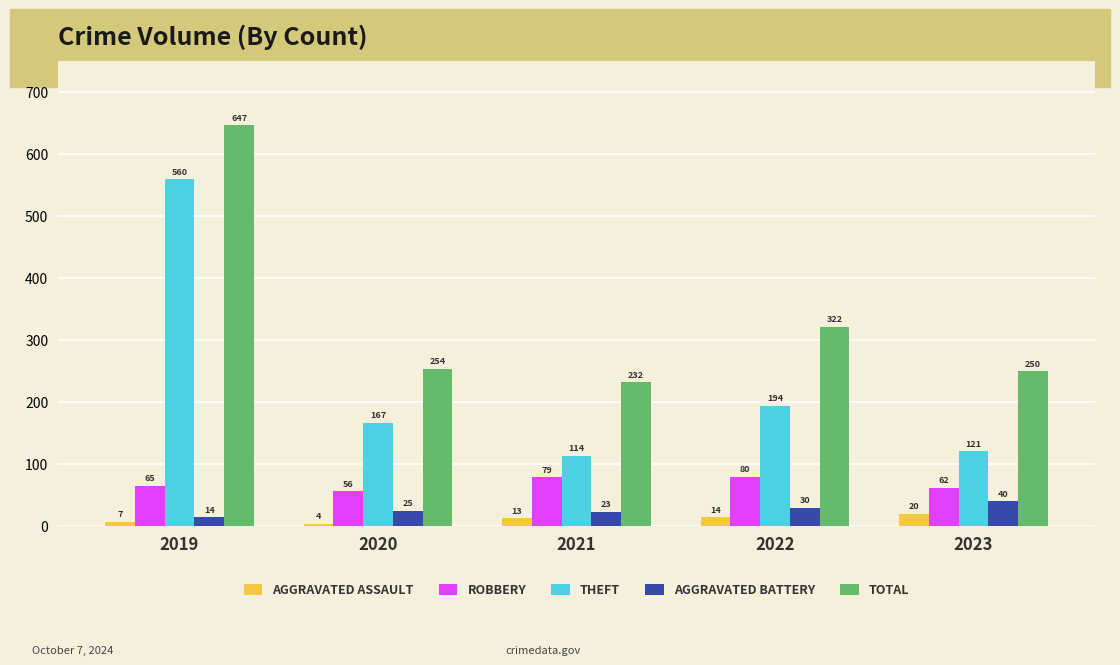

What is the spread (max minus min) of values at 2020?

250